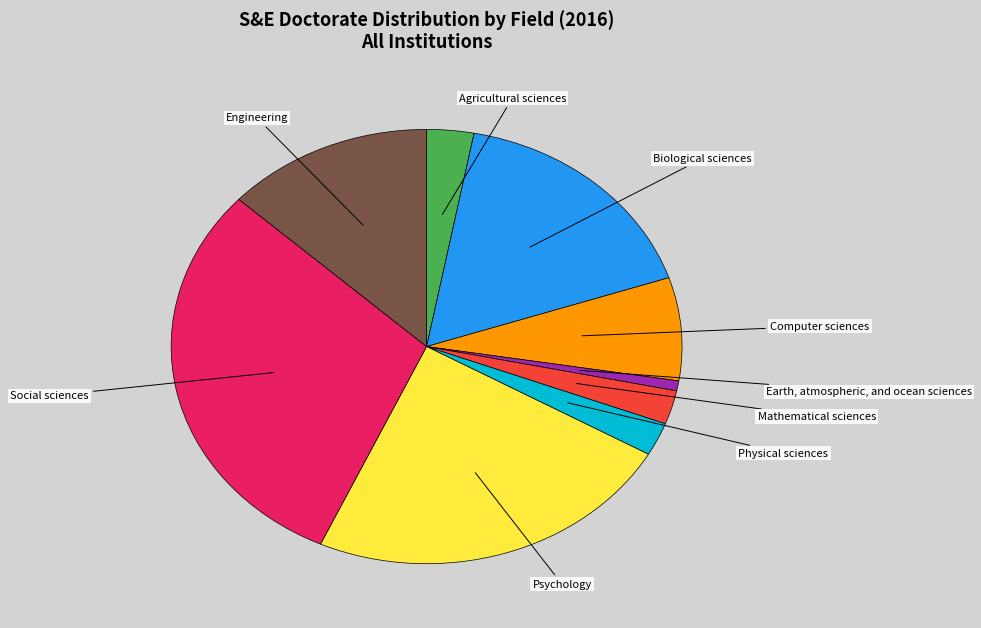

Do Mathematical sciences and Social sciences together represent more than half of the pie?

No